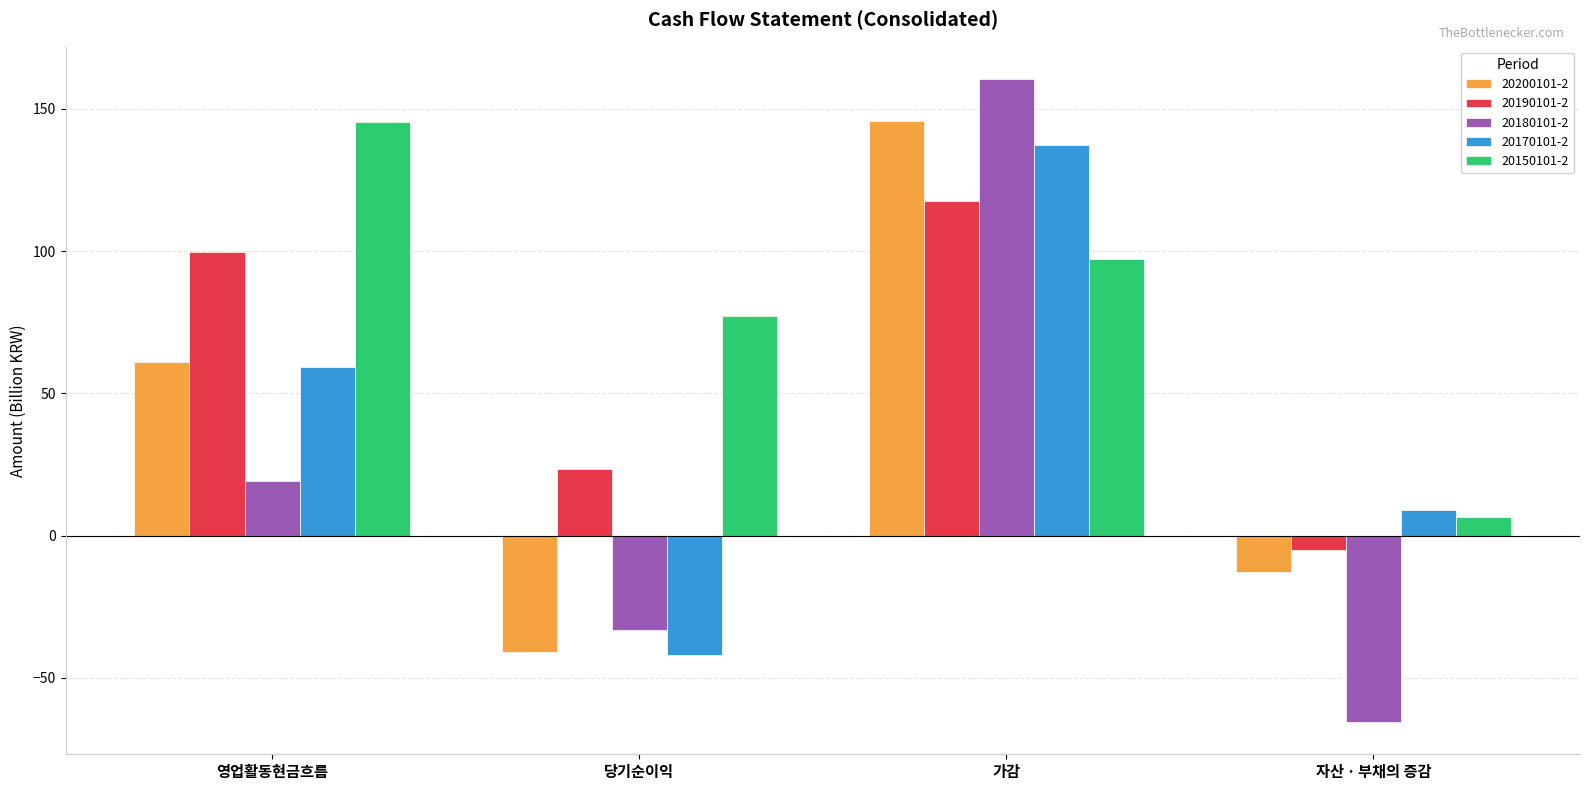

Which series has the largest range (max minus min)?

20180101-2